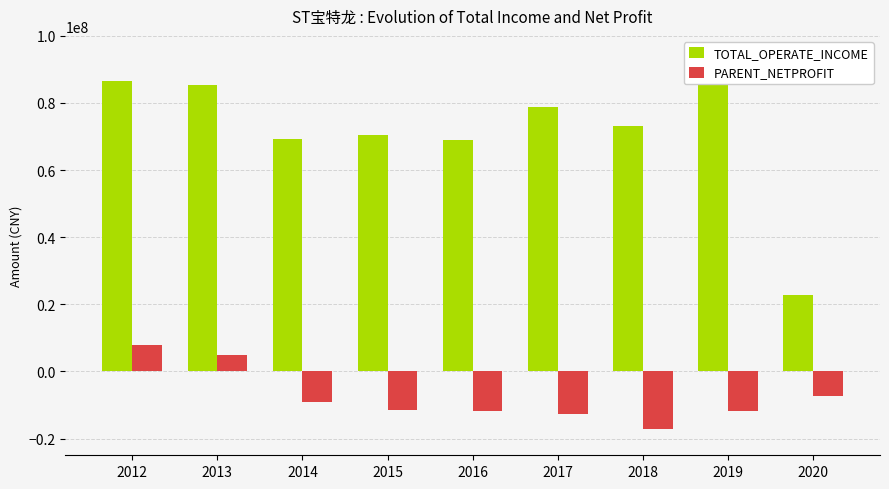

What is the sum of the TOTAL_OPERATE_INCOME values at 2016 and 2019?

160339457.5